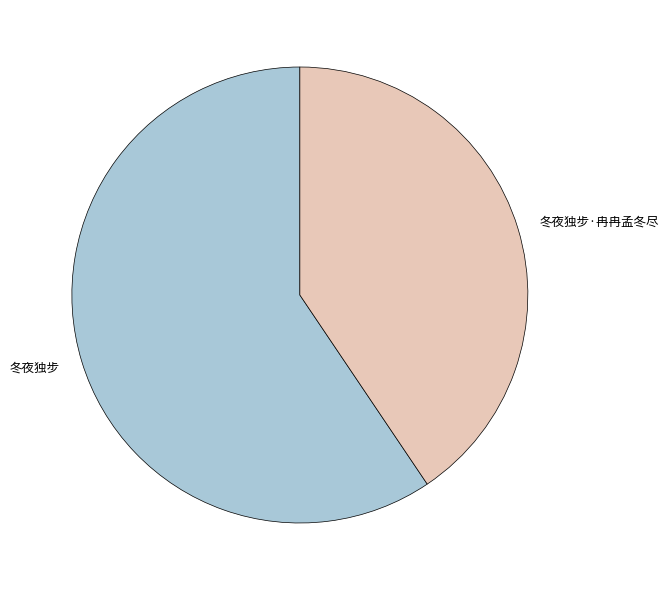

Between 冬夜独步 and 冬夜独步·冉冉孟冬尽, which is larger?

冬夜独步